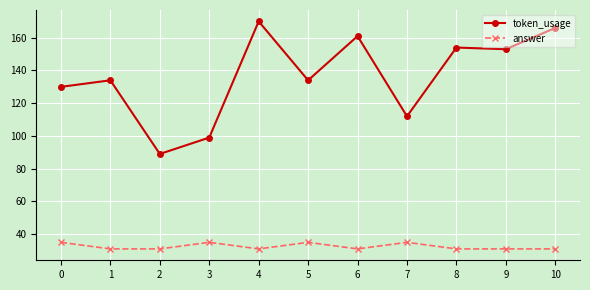

Which series changed the most between 2 and 5?

token_usage